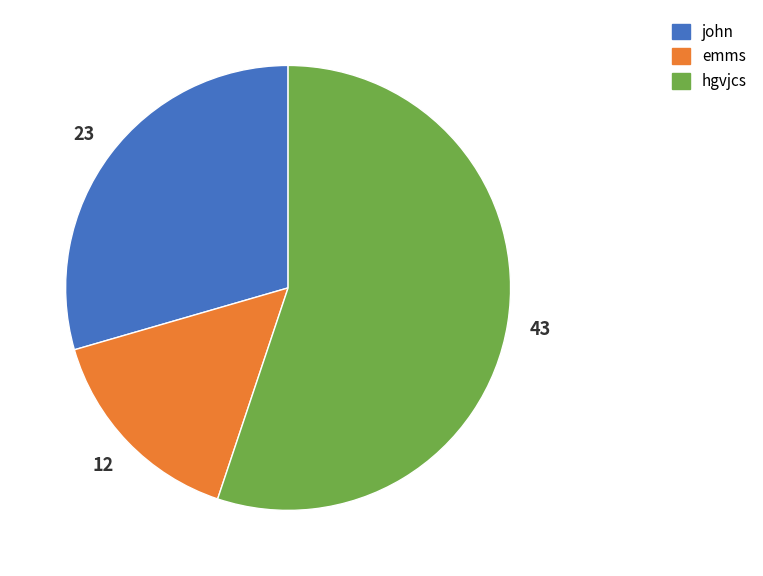

Is it true that john is 29% of the pie?

True